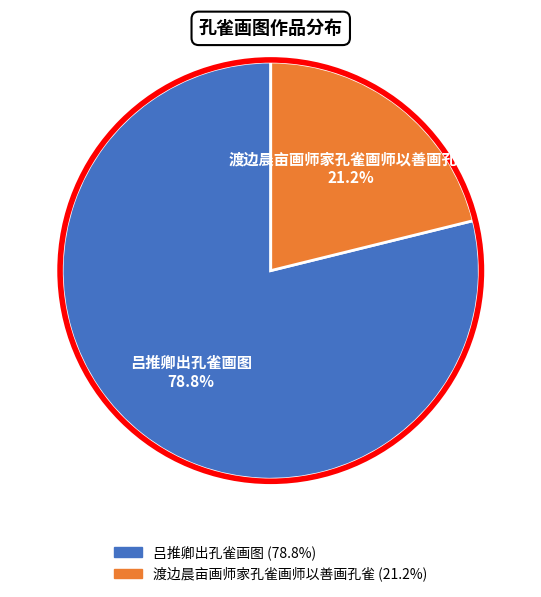

What is the majority slice?

吕推卿出孔雀画图